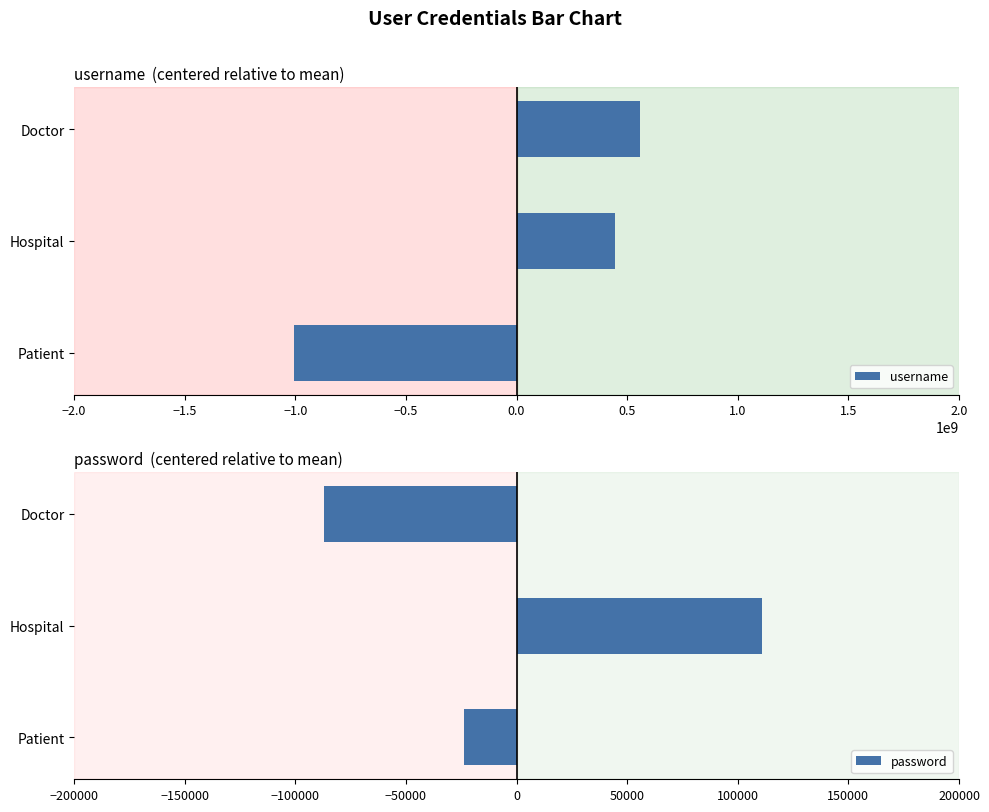

Where is password nearest to the value 11969?

Patient